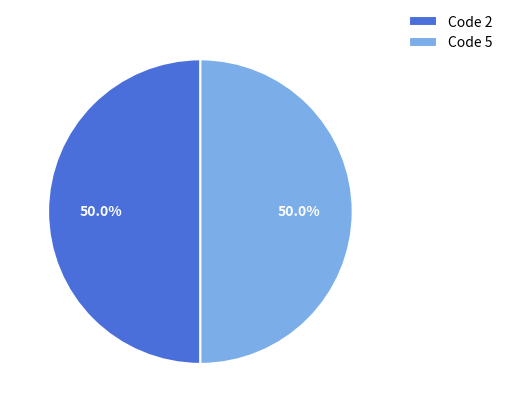

Count the number of slices in the pie.

2